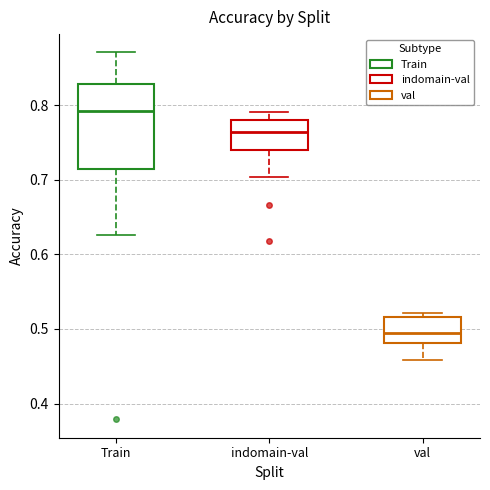

Which box's median line is the lowest?

val